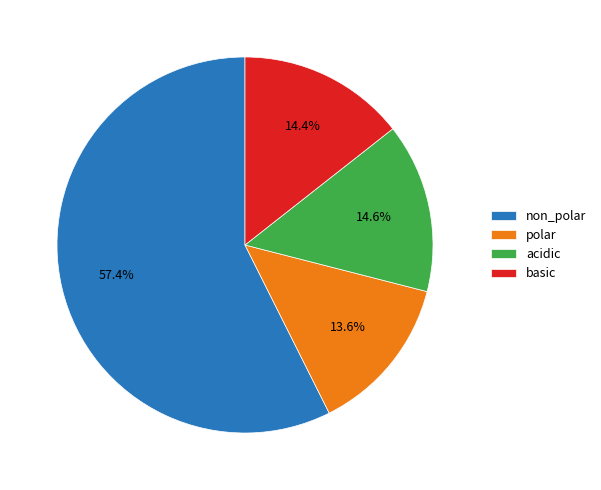

Is it true that polar is 14% of the pie?

True